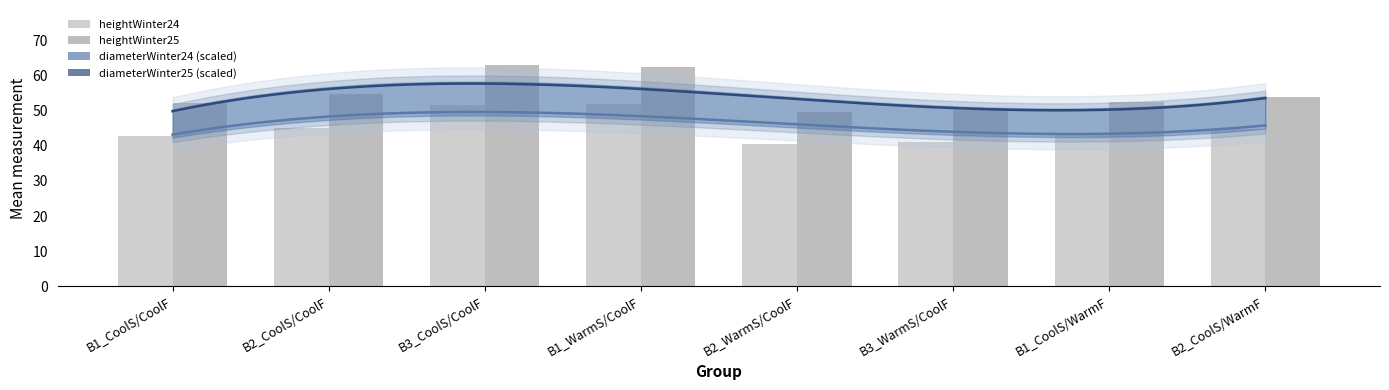

What is the approximate value of heightWinter25 at B3_CoolS/CoolF?

62.9